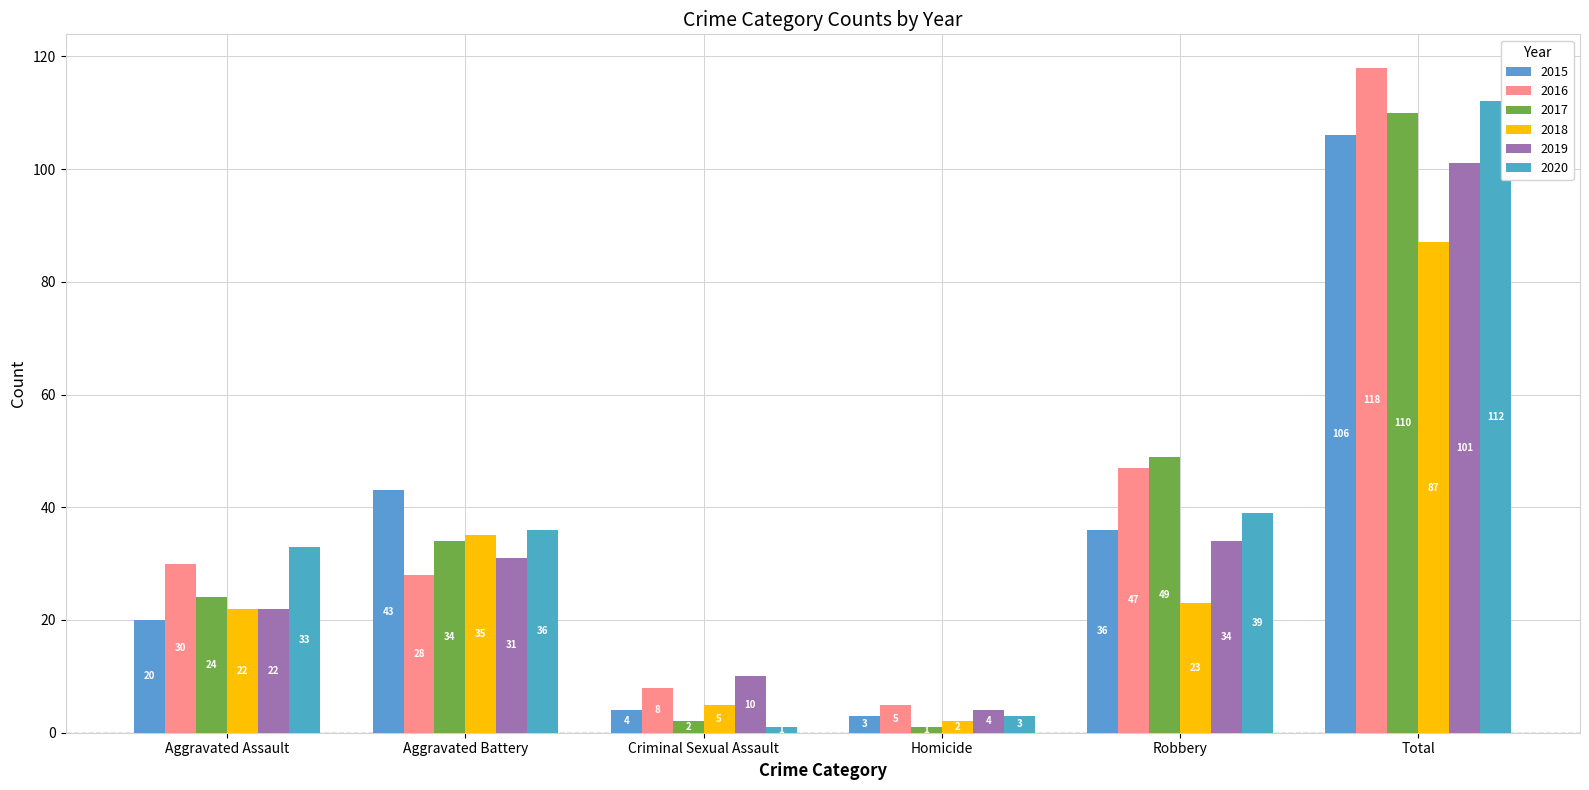

How many categories are shown in the chart?

6